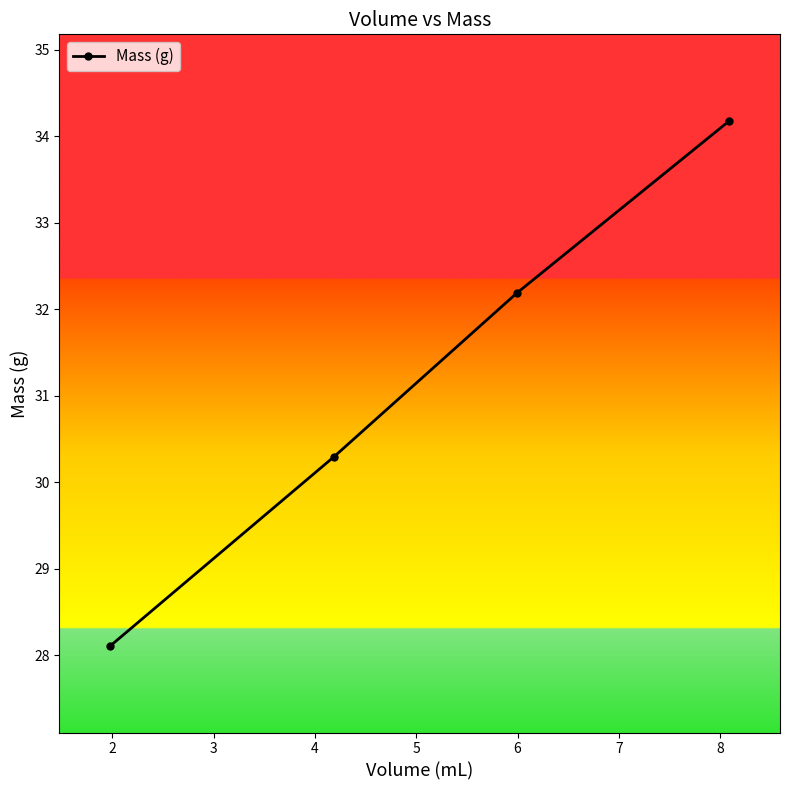

What is the difference between the second highest and second lowest values?

1.9